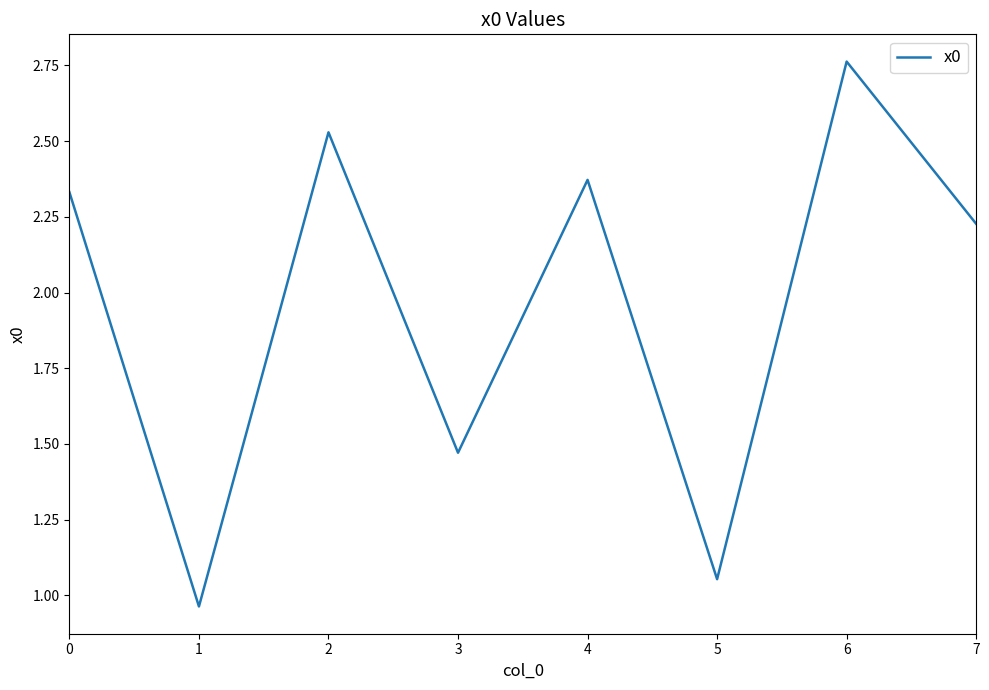

The chart shows a value of 0.9 at 3. True or false?

False